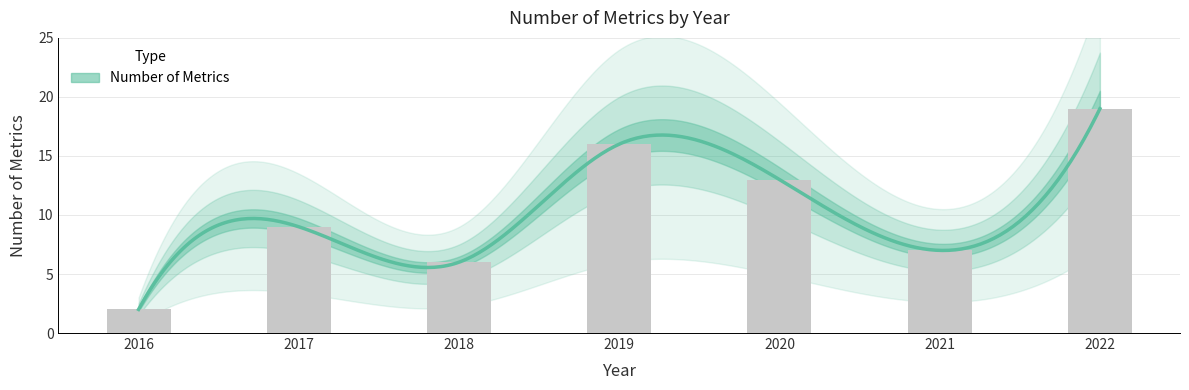

Are the bars horizontal?

No